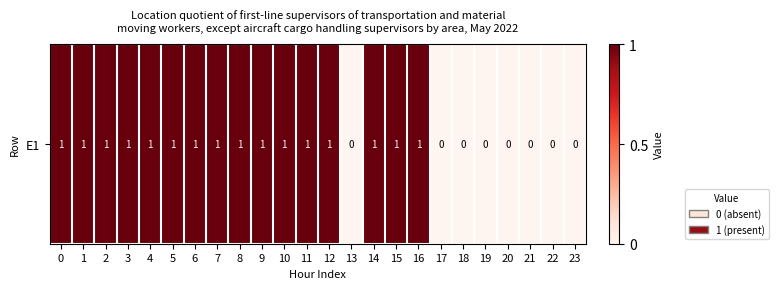

List the labels in order of value, largest first.

0, 1, 2, 3, 4, 5, 6, 7, 8, 9, 10, 11, 12, 14, 15, 16, 13, 17, 18, 19, 20, 21, 22, 23